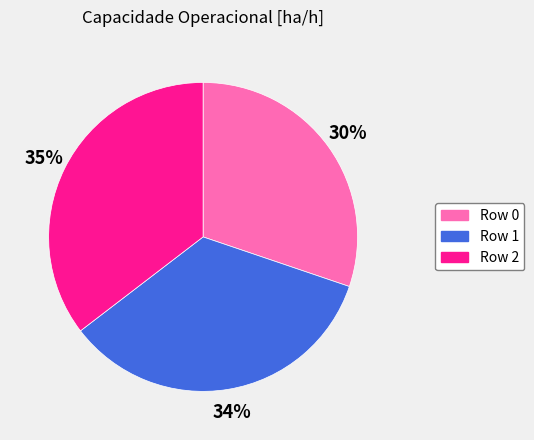

Is it true that Row 0 is 30% of the pie?

True